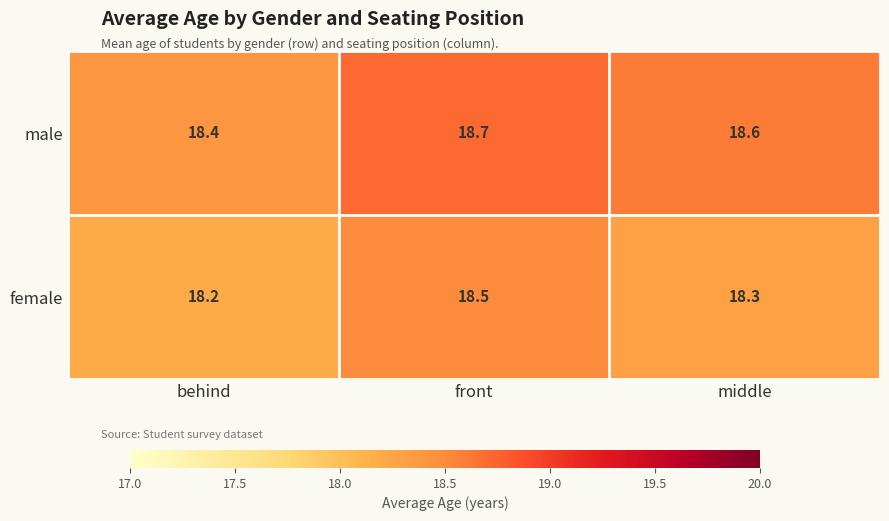

Which series has the largest total across all categories?

male